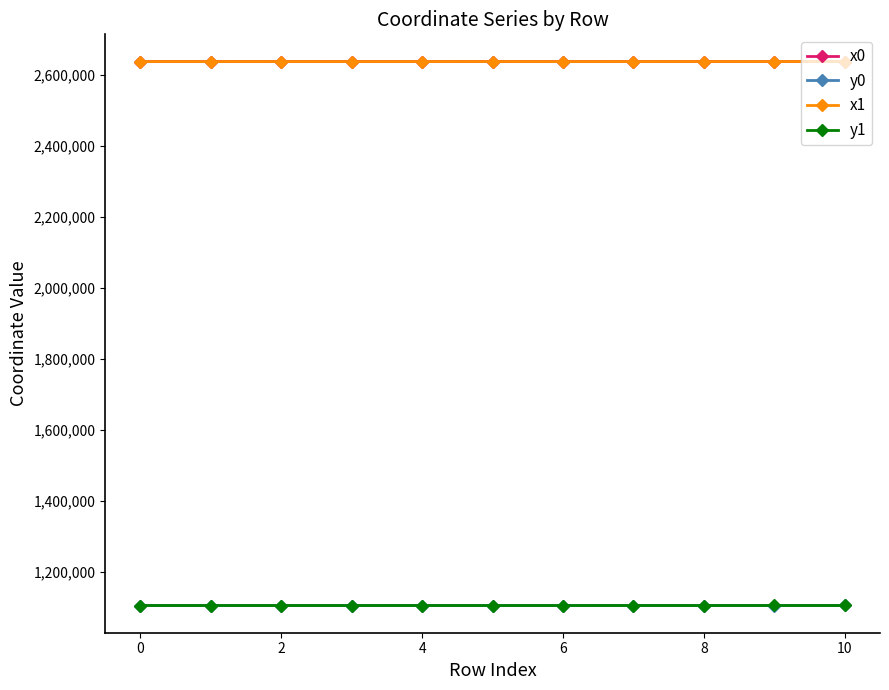

Is this an area chart (filled region under the line)?

No